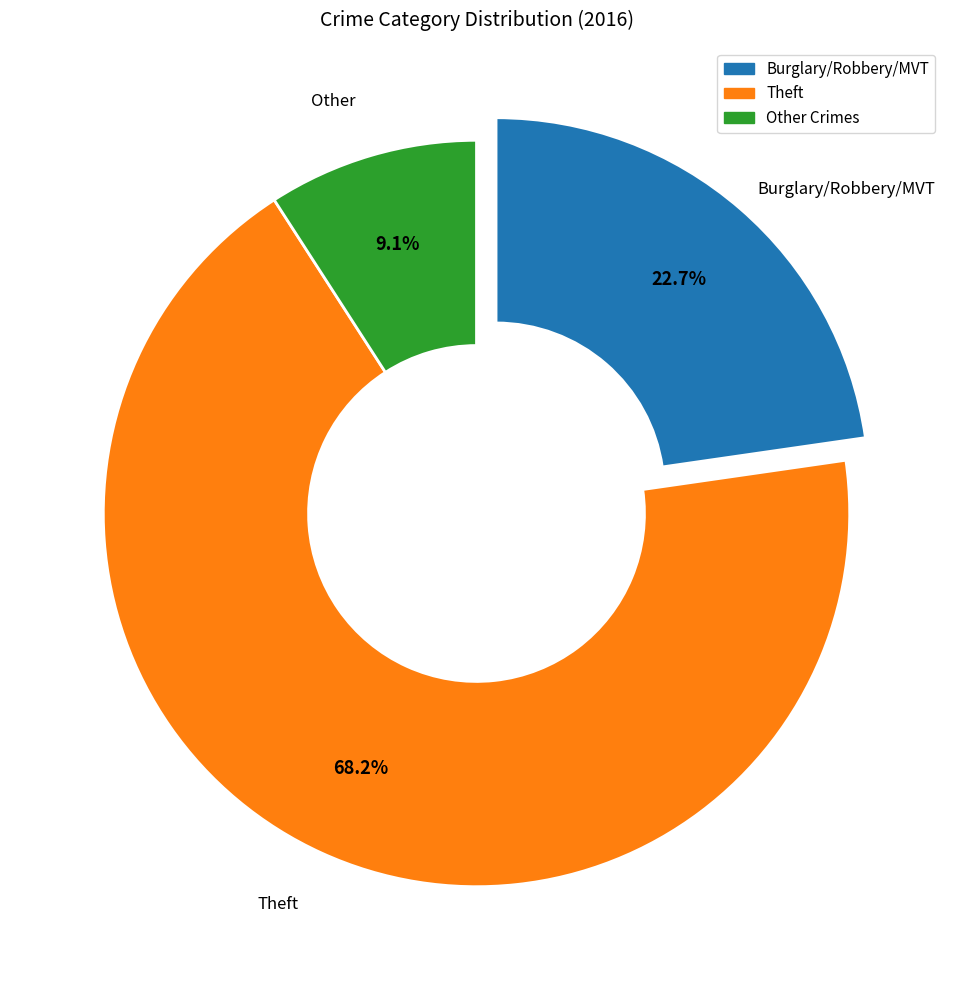

To the nearest percent, what is the average slice percentage?

33%